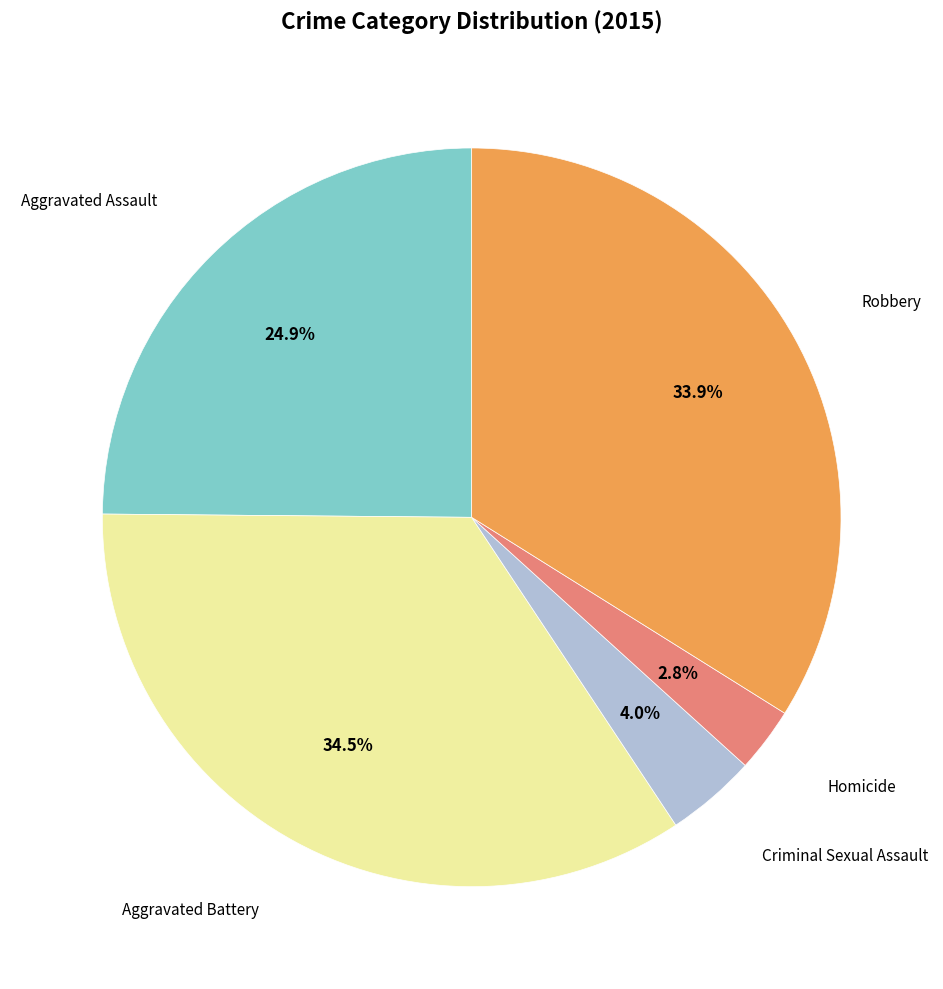

Is there any slice that represents more than half of the pie?

No